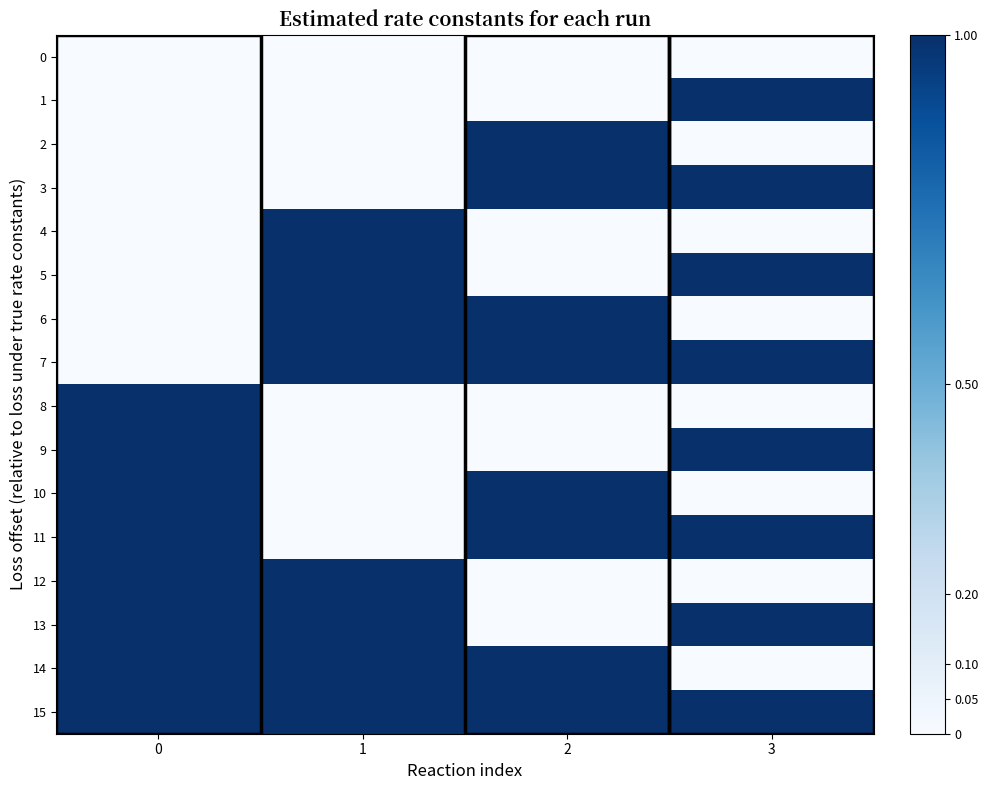

What is the maximum value shown in the chart?

1